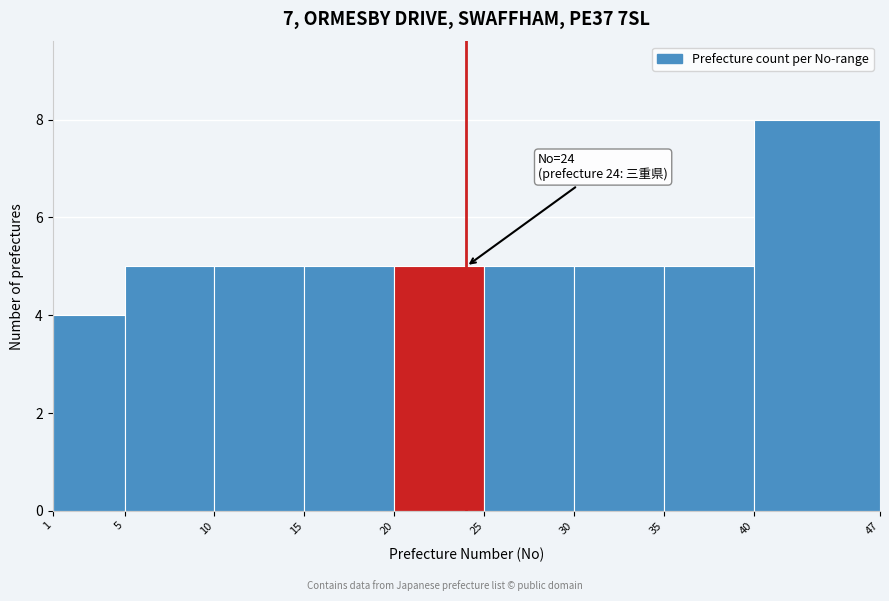

Which range on the x-axis has the tallest bar?

40 to 47